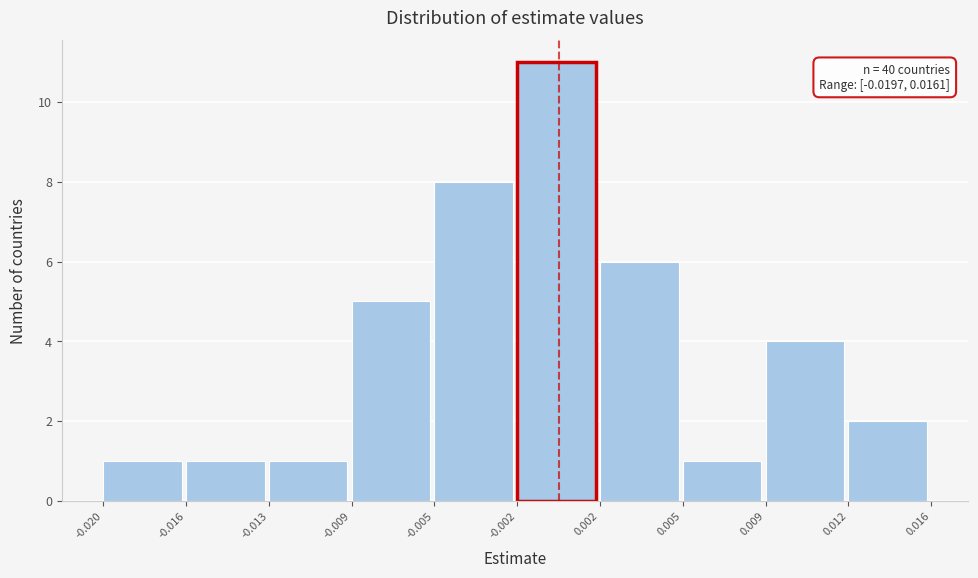

Reading right to left, extract all data points from this chart.

0.012=2	0.009=4	0.005=1	0.002=6	-0.002=11	-0.005=8	-0.009=5	-0.013=1	-0.016=1	-0.020=1